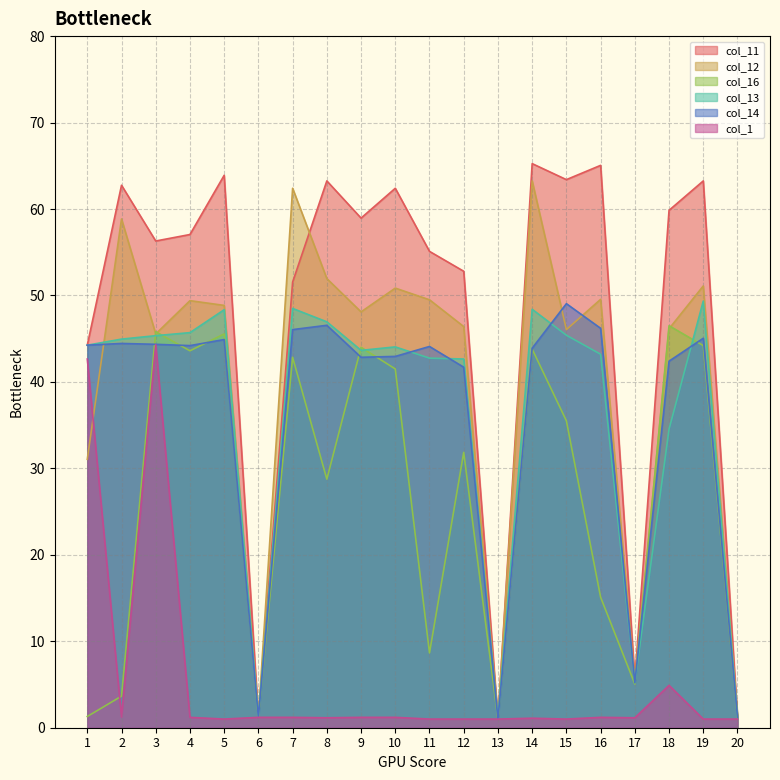

Is it true that col_13 equals 66.9 at 11?

False